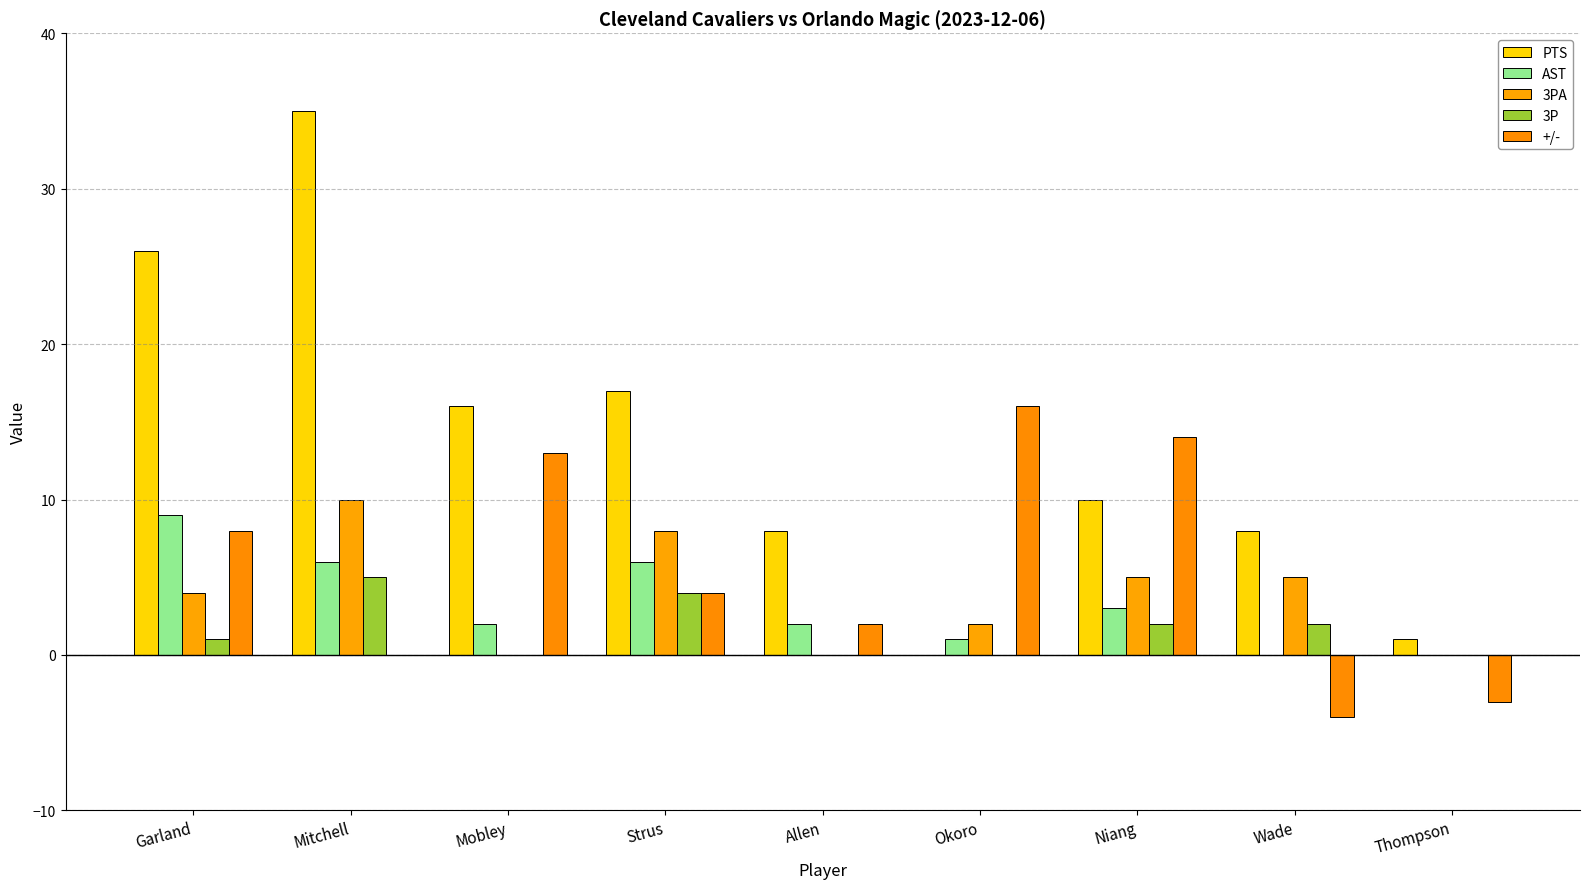

What is the sum of the AST values at Allen and Mitchell?

8